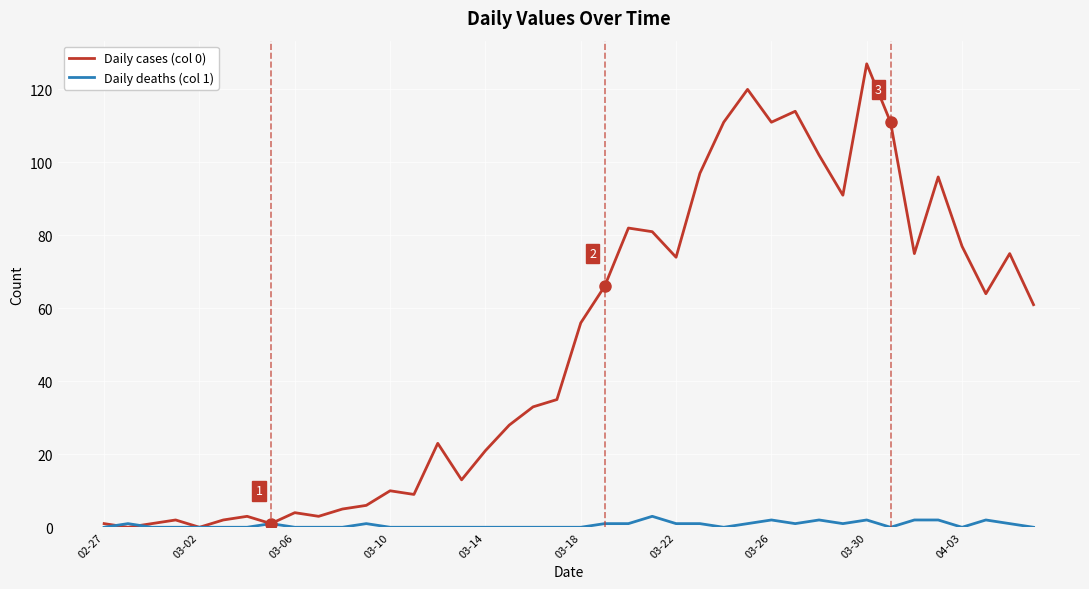

Does the chart display data point markers on the line(s)?

No